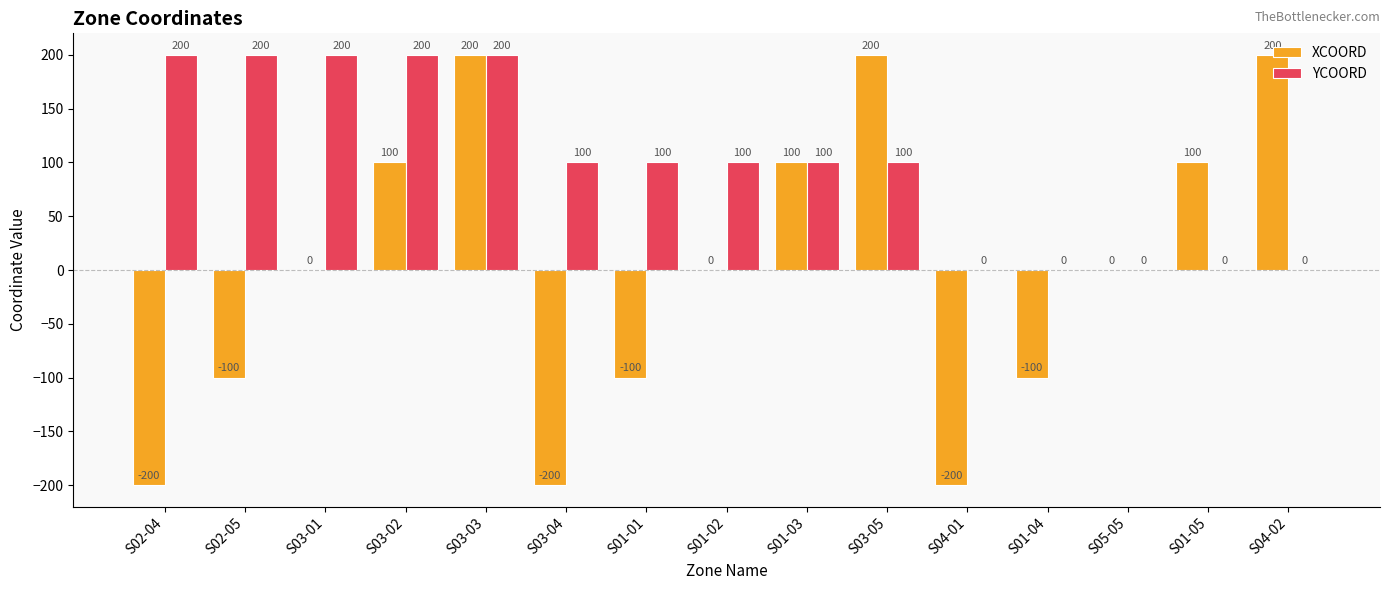

What is the greatest value displayed?

200